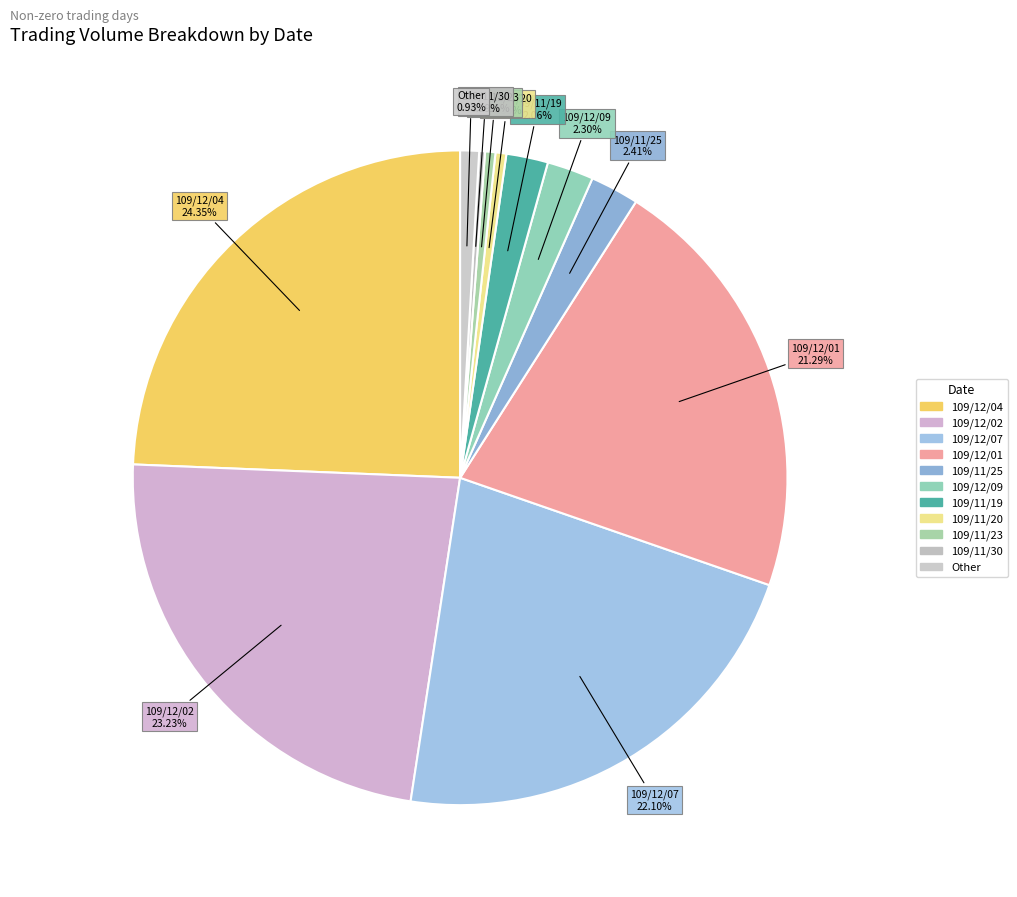

Count the number of slices in the pie.

11